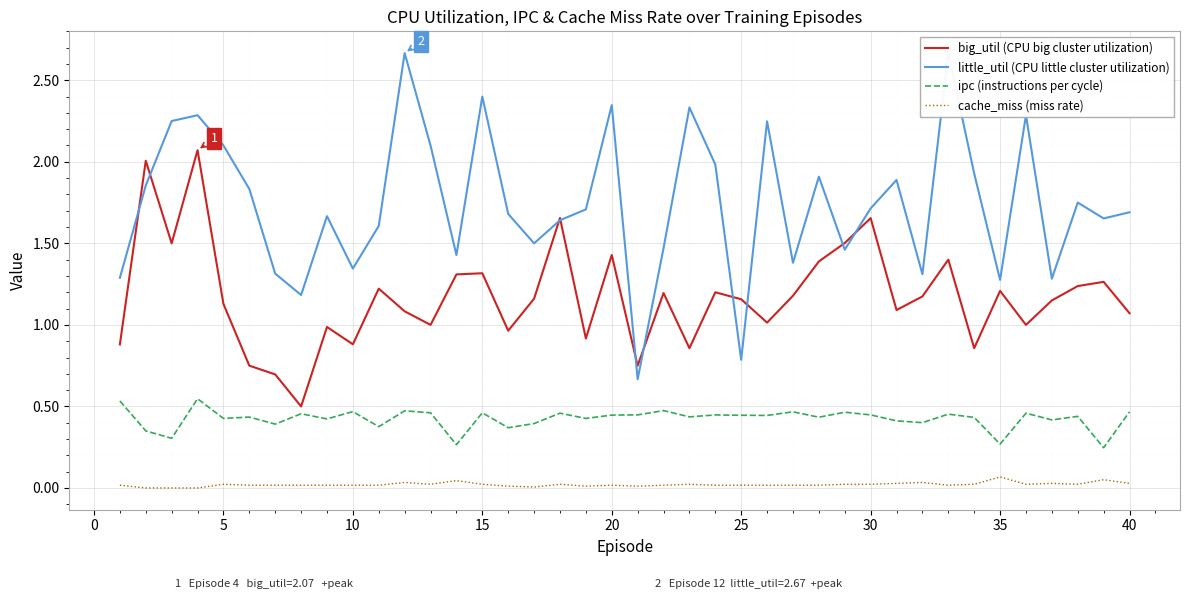

True or false: cache_miss (miss rate) and ipc (instructions per cycle) cross at least once.

False